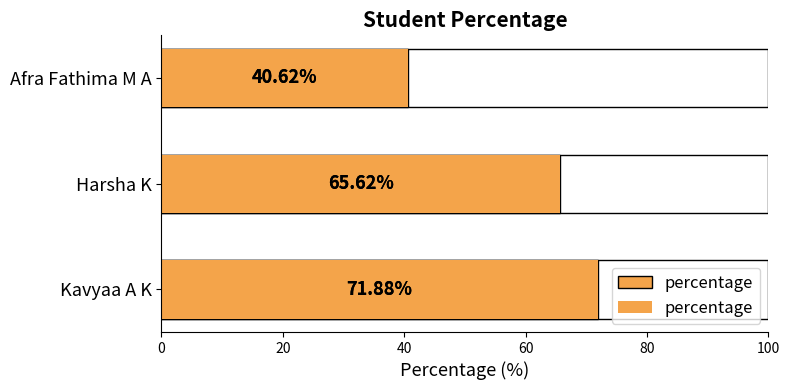

Is it true that the value at Afra Fathima M A is 59.2?

False